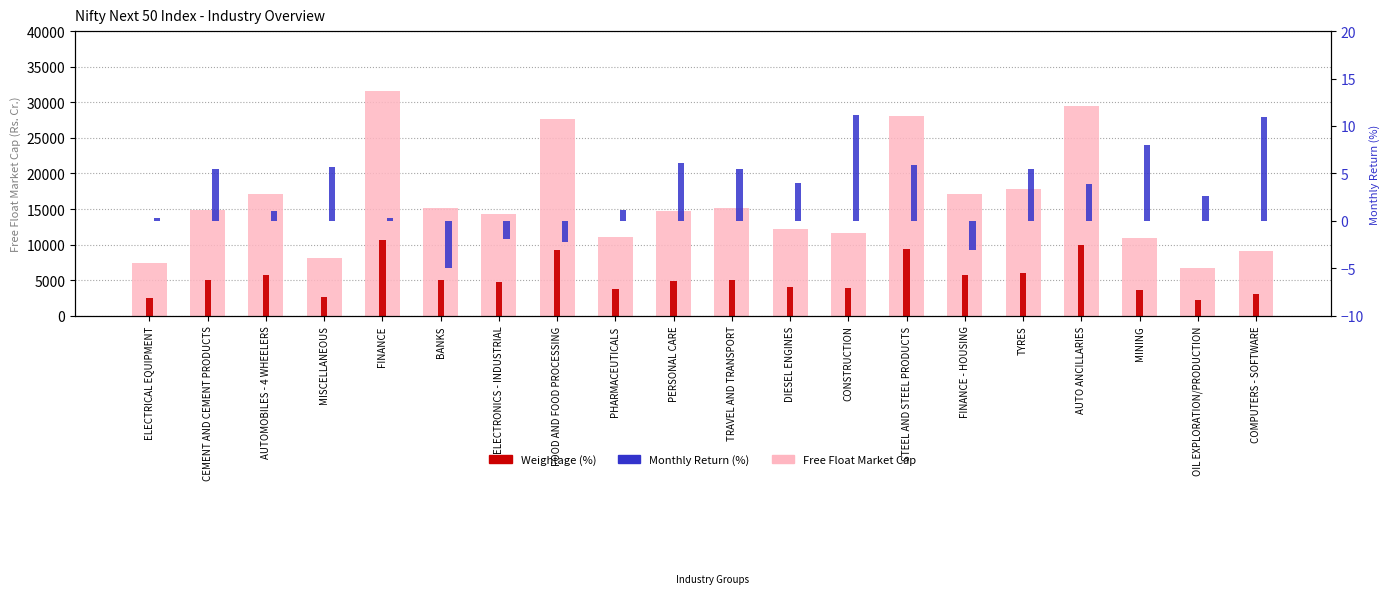

What is the label of the 4th bar from the right?

AUTO ANCILLARIES